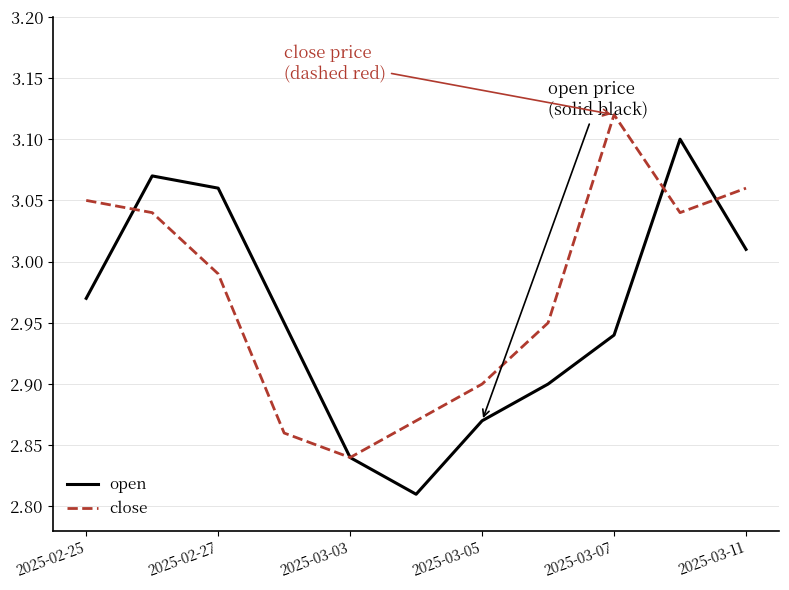

Rank the series by their average value, from lowest to highest.

open, close